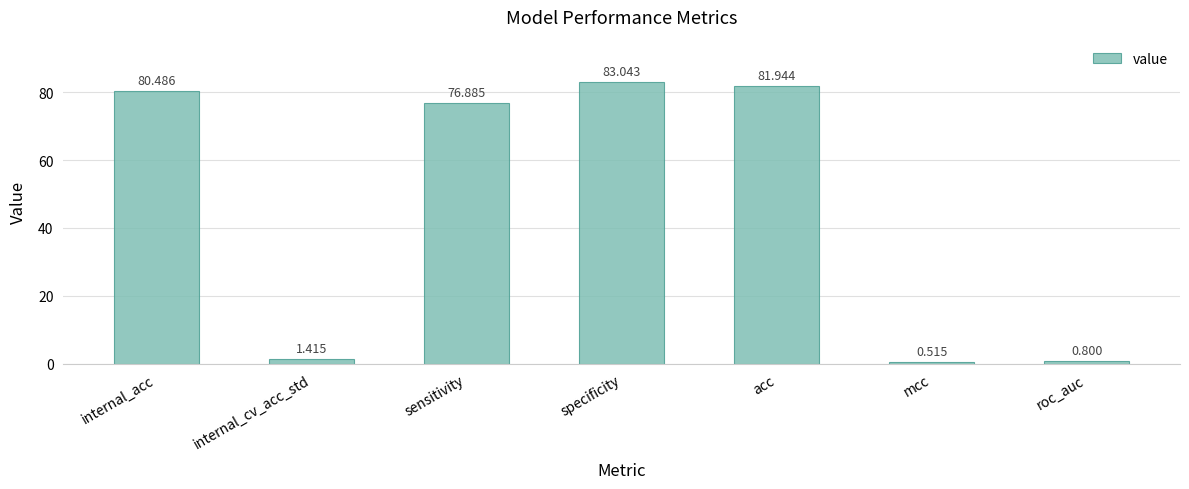

At which label is the value closest to 41?

sensitivity